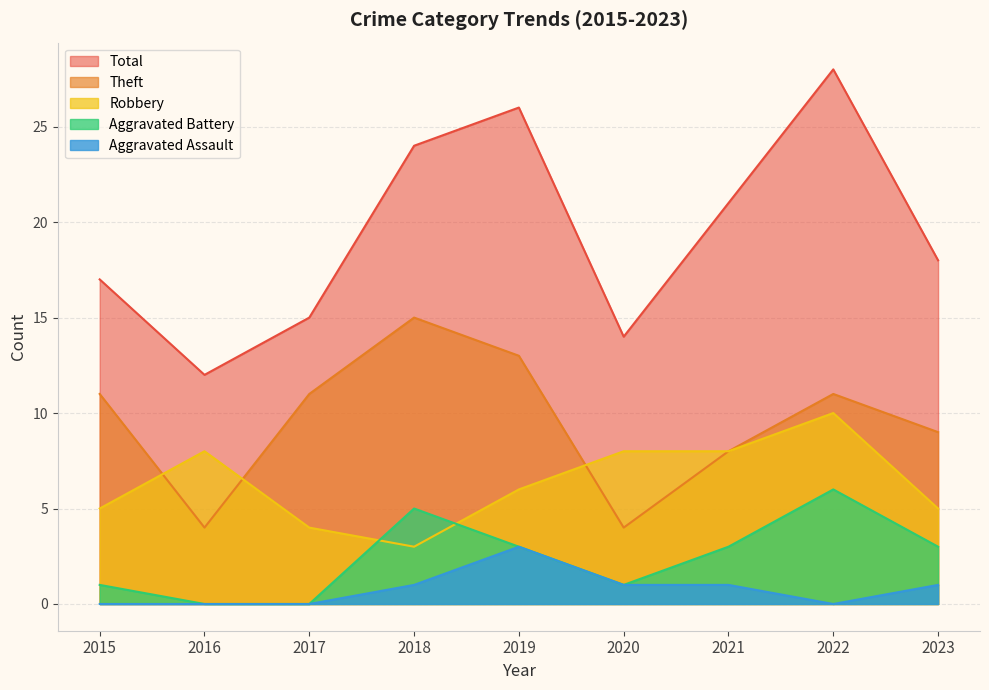

What is the difference between the highest and lowest values at 2020?

13